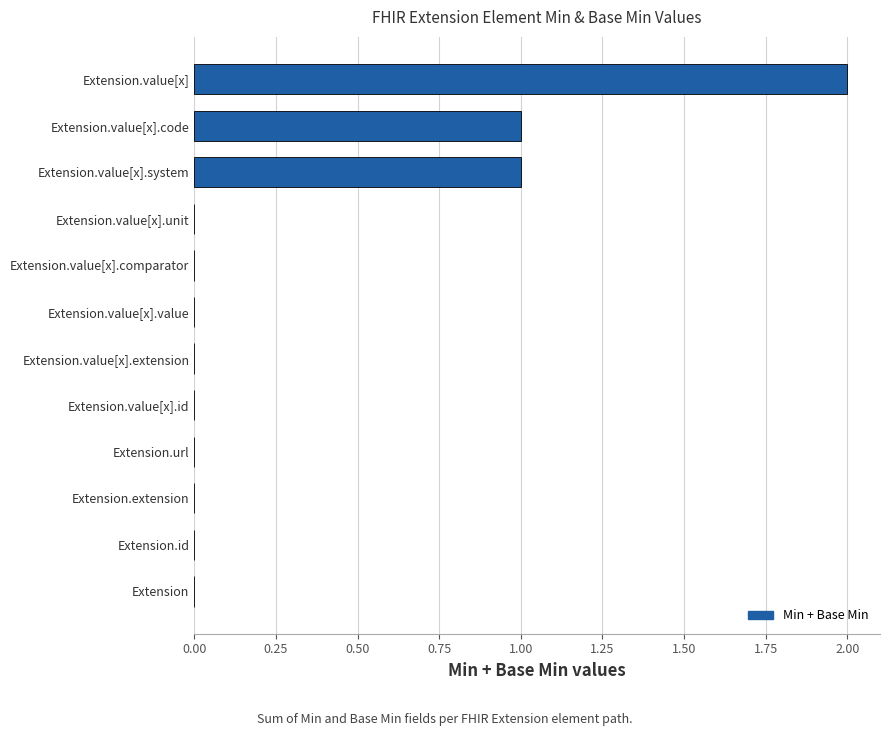

The value at Extension.extension is 0. True or false?

True